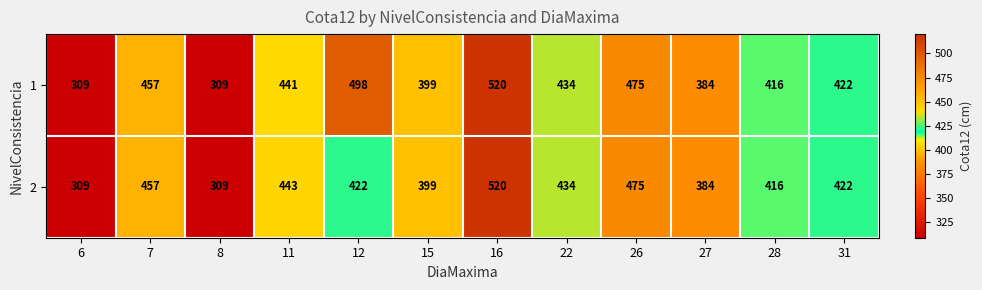

At which label does 2 first exceed 422?

7